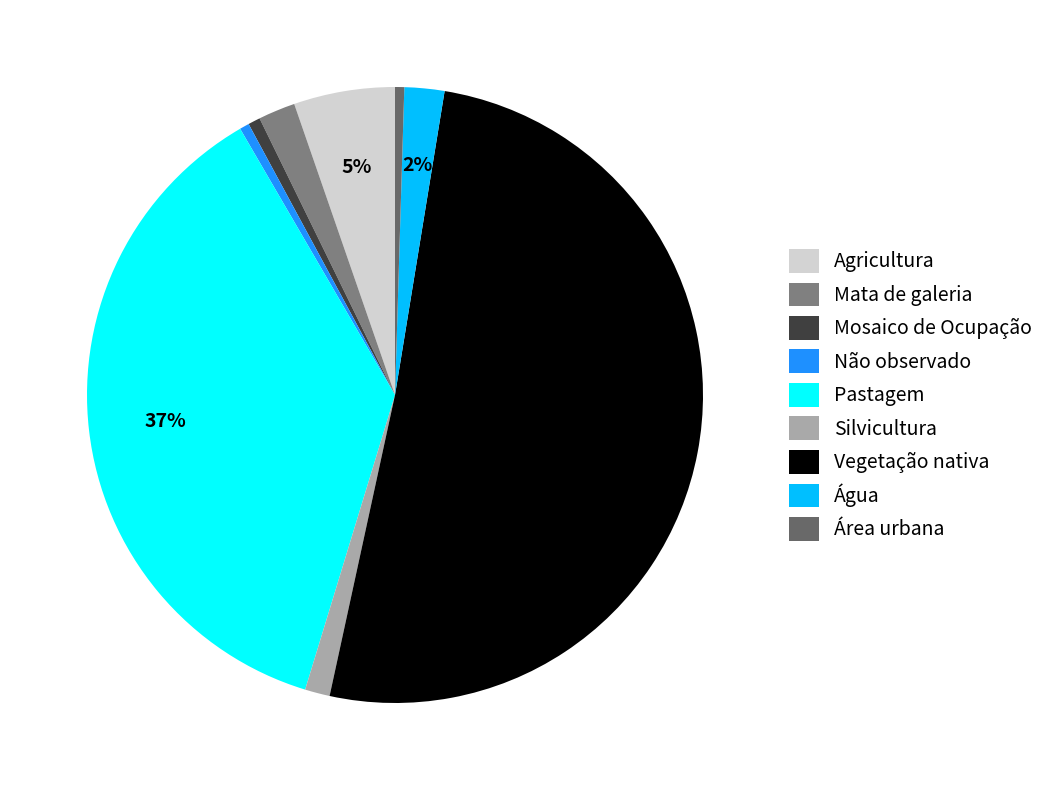

True or false: Área urbana accounts for 0% of the total.

True